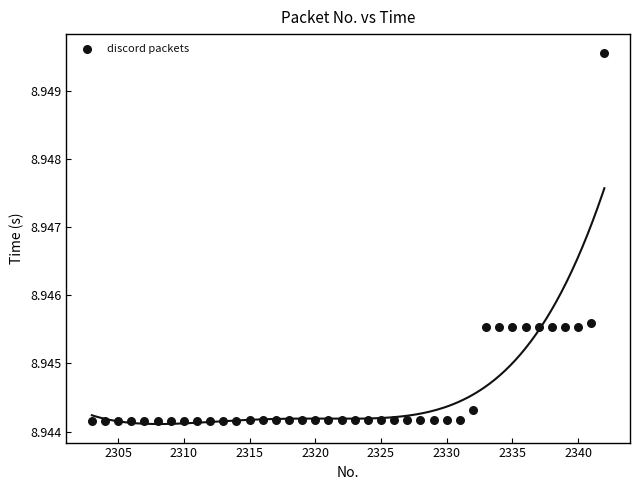

What is the range of X values (max minus min)?

39.0